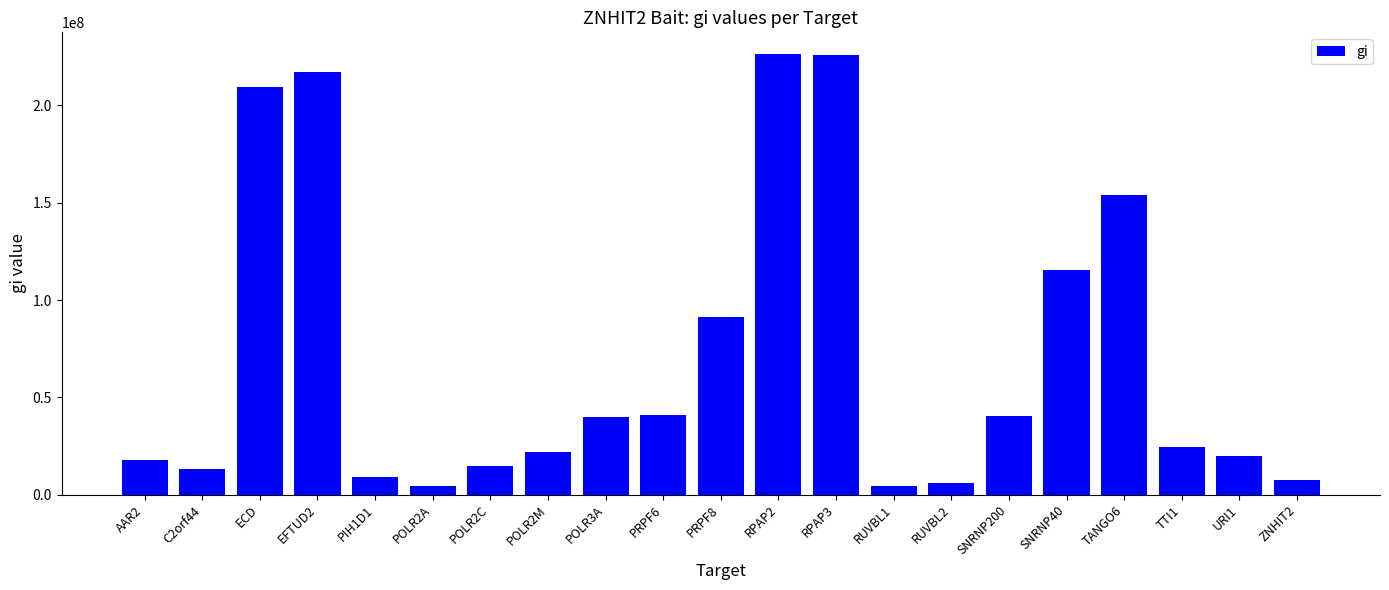

What is the label of the 17th bar from the left?

SNRNP40